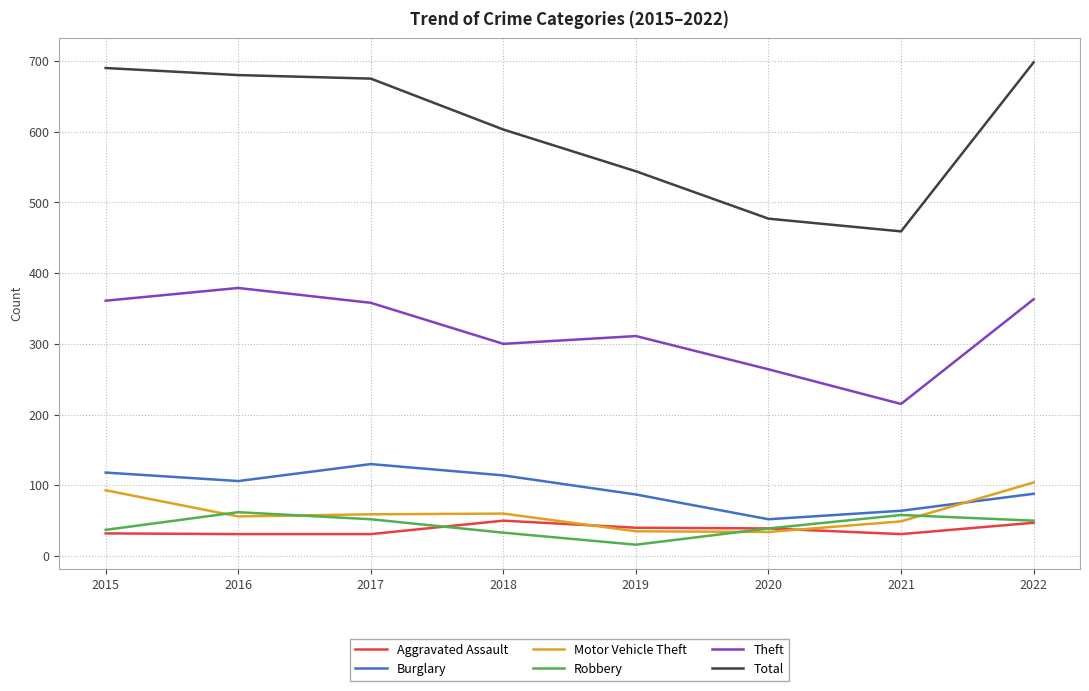

The Theft series shows 358 at 2017. True or false?

True